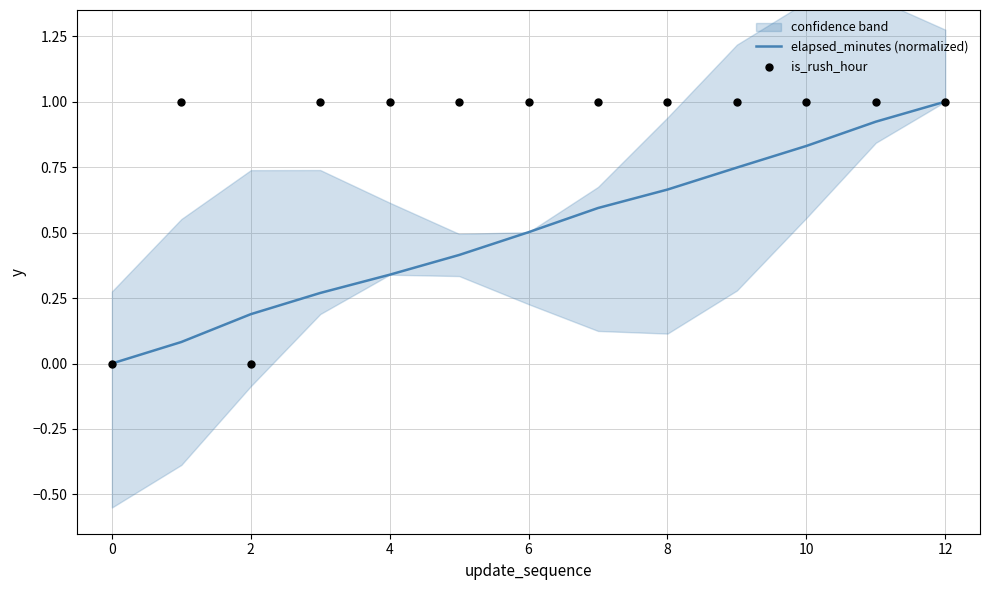

Which category has the highest value in the elapsed_minutes (normalized) series?

12